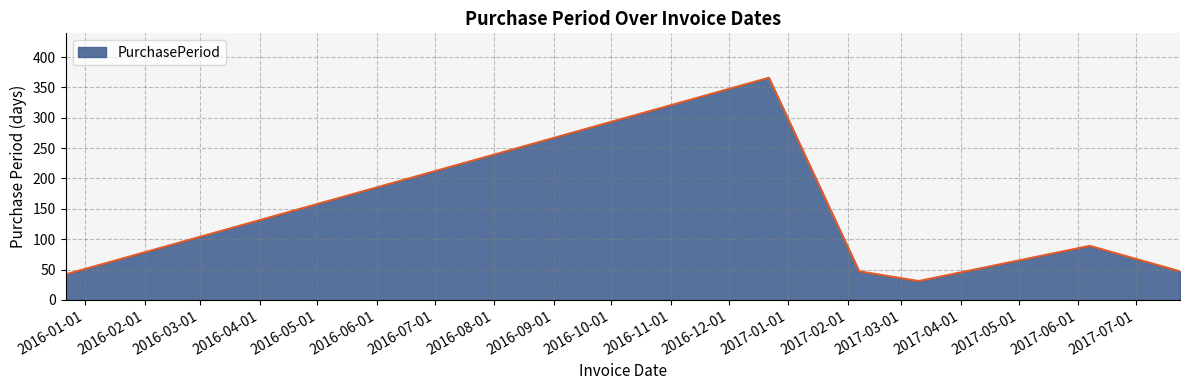

What is the minimum value shown in the chart?

31